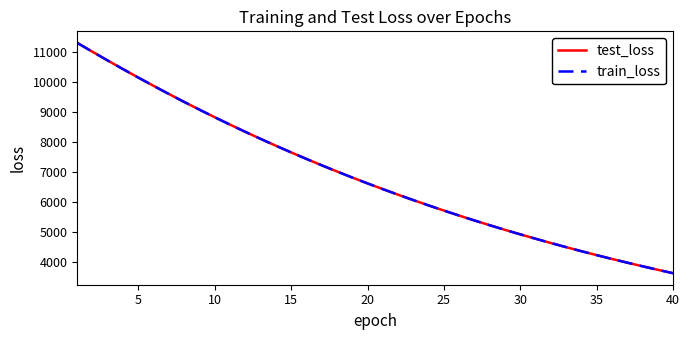

Reading right to left, transcribe all the data shown in this chart.

test_loss: 3618.3	3732.7	3849.7	3970.5	4094.4	4222.0	4353.0	4488.0	4626.4	4768.6	4915.1	5065.2	5219.8	5378.1	5541.0	5708.8	5880.5	6057.3	6238.6	6424.7	6615.8	6812.0	7013.3	7219.9	7432.3	7649.9	7872.6	8101.7	8336.0	8576.6	8822.7	9076.0	9333.7	9598.1	9869.0	10145.4	10427.8	10713.8	11006.5	11305.3
train_loss: 3618.0	3732.2	3849.4	3970.1	4094.1	4221.6	4352.7	4487.4	4625.9	4768.2	4914.5	5064.8	5219.2	5377.8	5540.7	5708.1	5880.0	6056.6	6237.9	6424.0	6615.0	6811.1	7012.5	7219.1	7431.3	7648.8	7871.7	8100.7	8335.1	8575.6	8821.8	9074.5	9332.7	9597.1	9867.7	10144.0	10426.2	10713.1	11005.5	11303.3